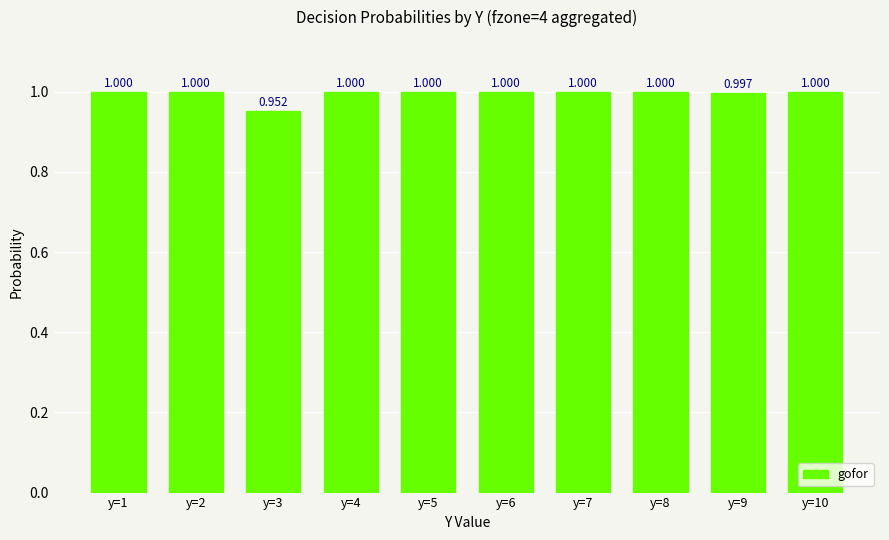

Which has a higher value, y=3 or y=10?

y=10